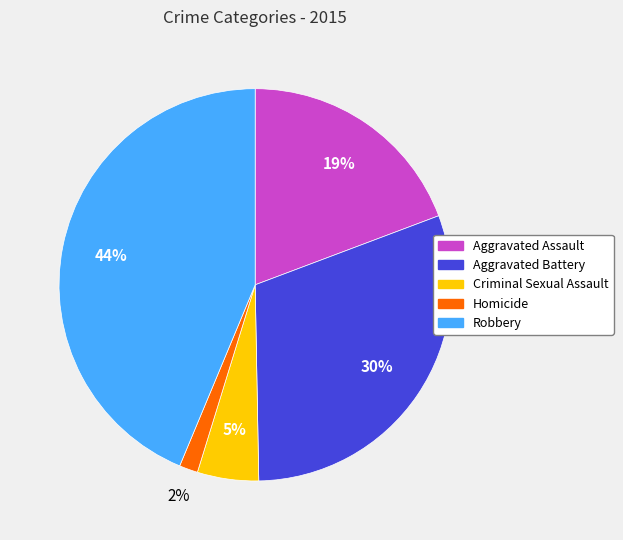

Does Robbery account for over 50% of the chart?

No